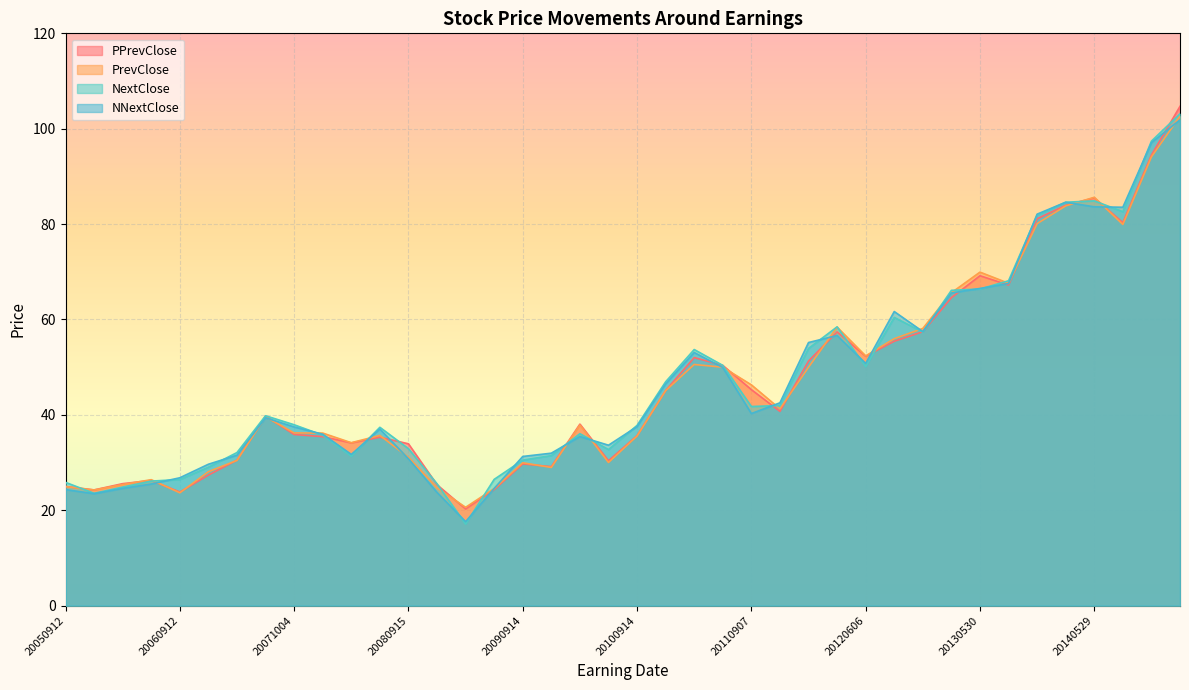

Is it true that NextClose equals 58.8 at 20100914?

False